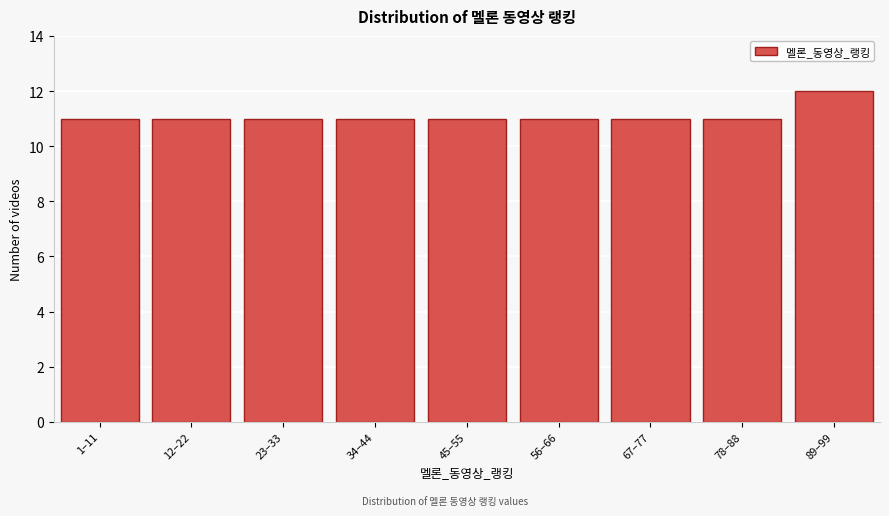

Reading left to right, extract all data points from this chart.

1–11=11	12–22=11	23–33=11	34–44=11	45–55=11	56–66=11	67–77=11	78–88=11	89–99=12